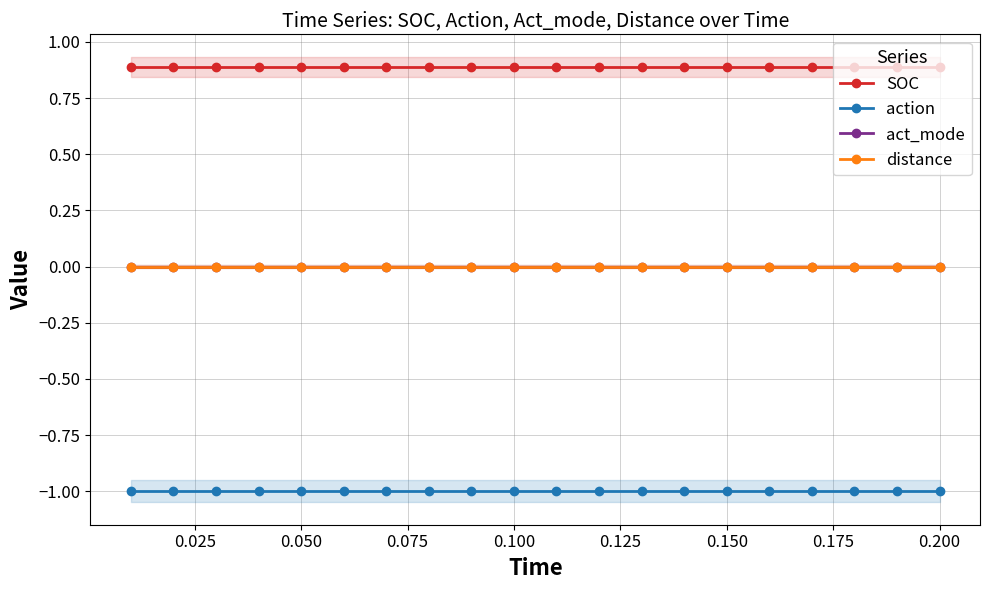

Which series has the largest range (max minus min)?

SOC